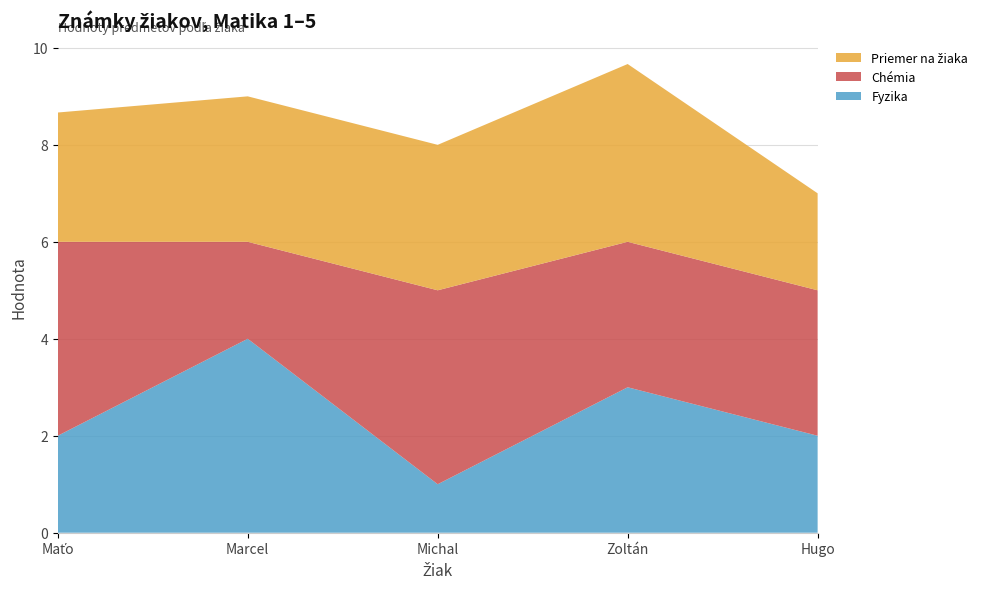

Reading left to right, what are all the values shown in this chart?

Fyzika: Maťo=2.0	Marcel=4.0	Michal=1.0	Zoltán=3.0	Hugo=2.0
Chémia: Maťo=4.0	Marcel=2.0	Michal=4.0	Zoltán=3.0	Hugo=3.0
Priemer na žiaka: Maťo=2.7	Marcel=3.0	Michal=3.0	Zoltán=3.7	Hugo=2.0